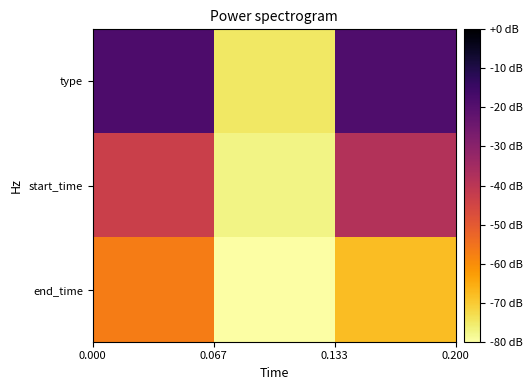

Which series has the largest range (max minus min)?

type